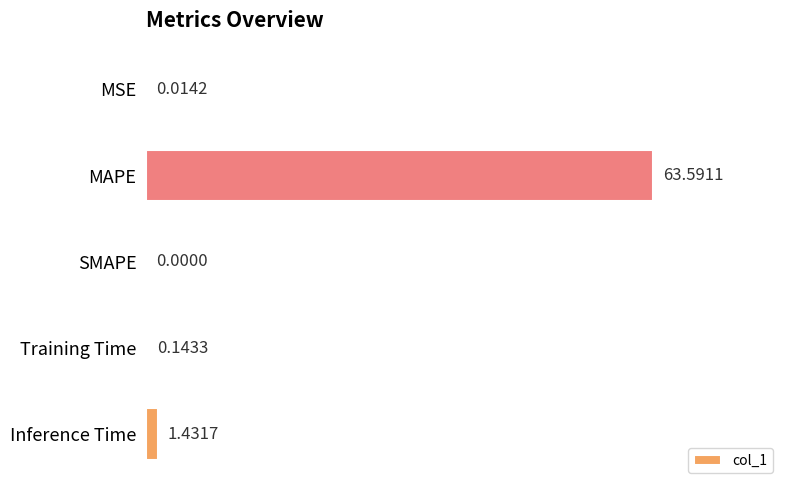

Are the bars horizontal?

Yes